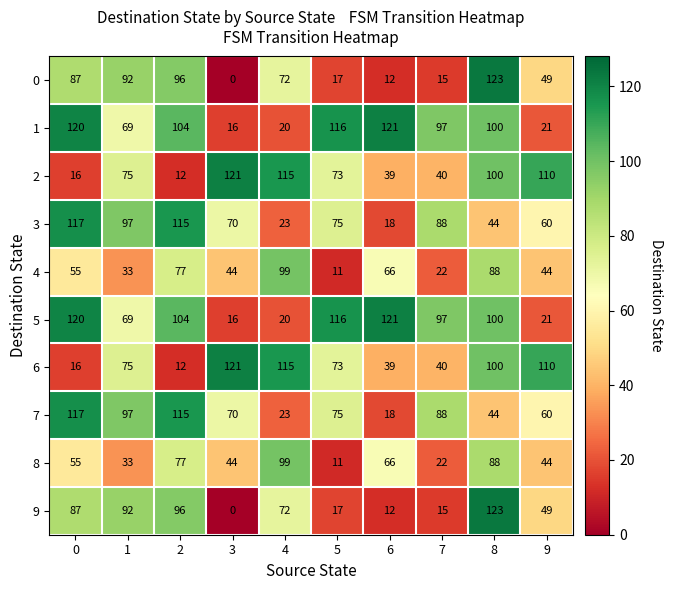

What is the spread (max minus min) of values at 4?

95